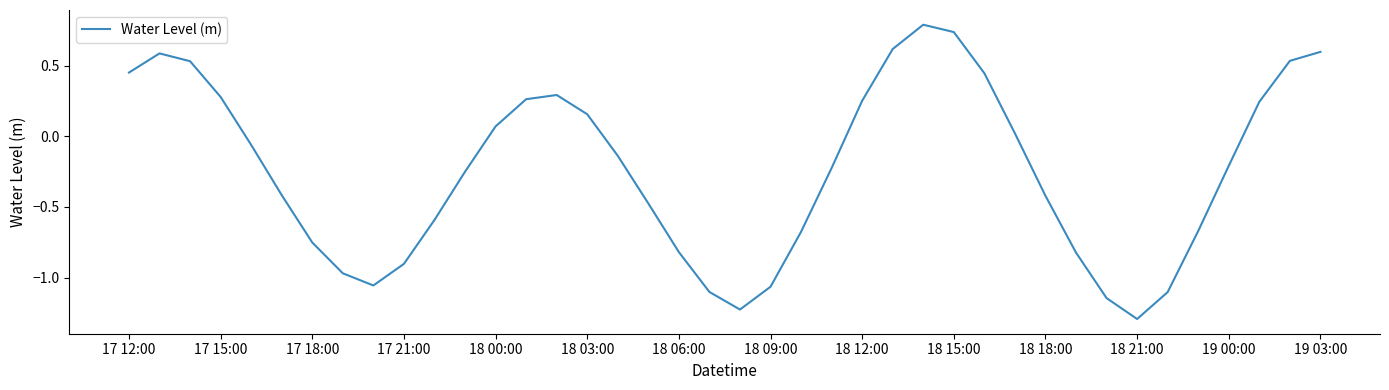

Is this an area chart (filled region under the line)?

No